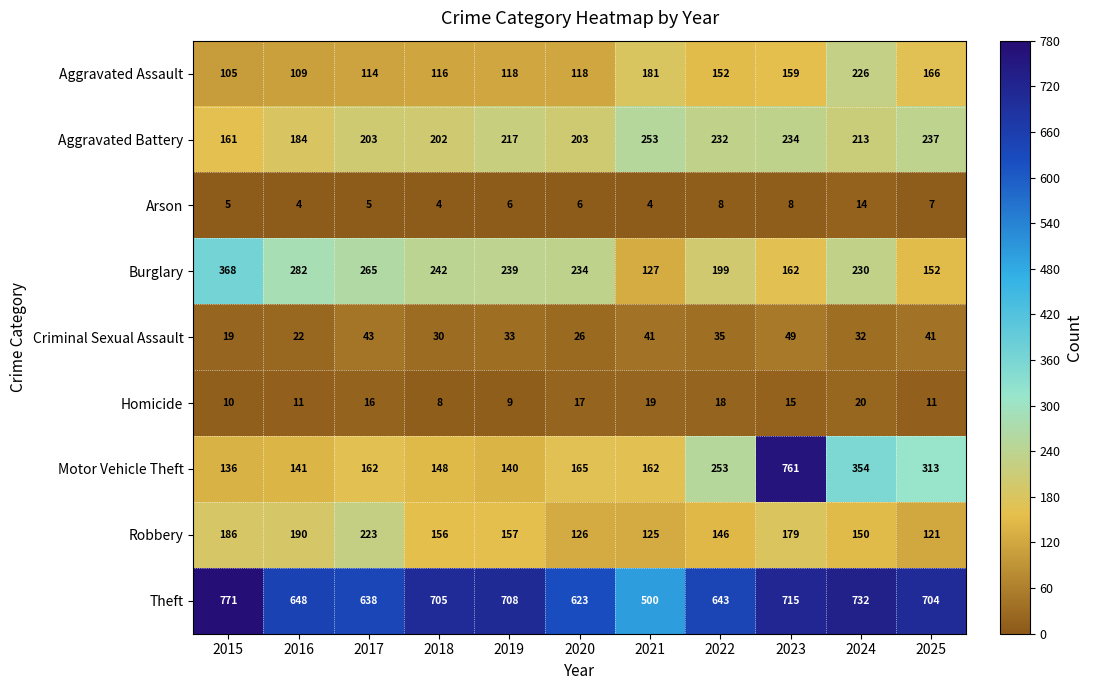

The Burglary series shows 434 at 2018. True or false?

False